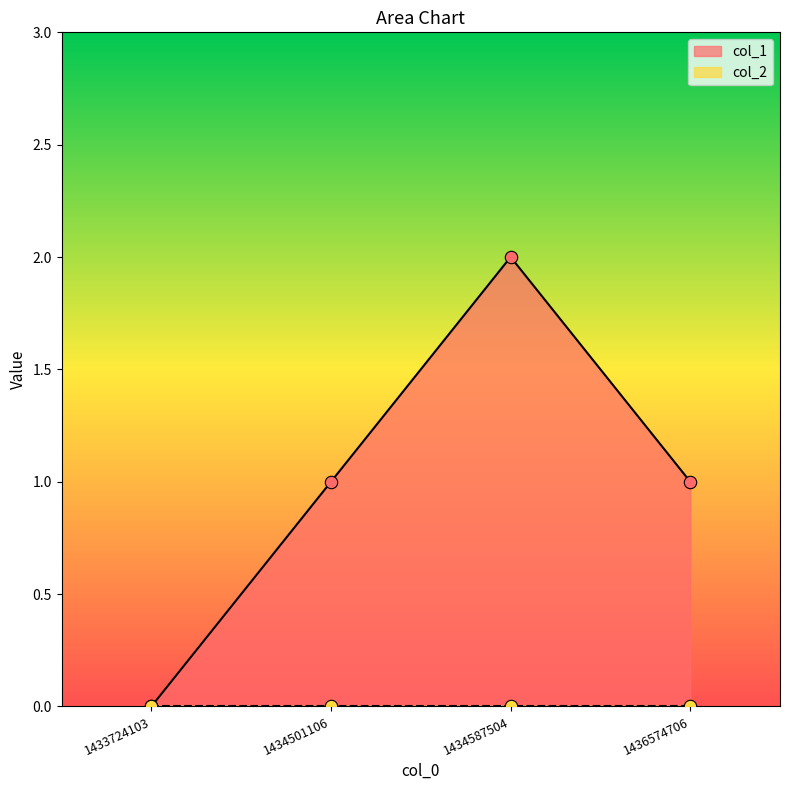

Between 1436574706 and 1434587504, which is larger?

1434587504